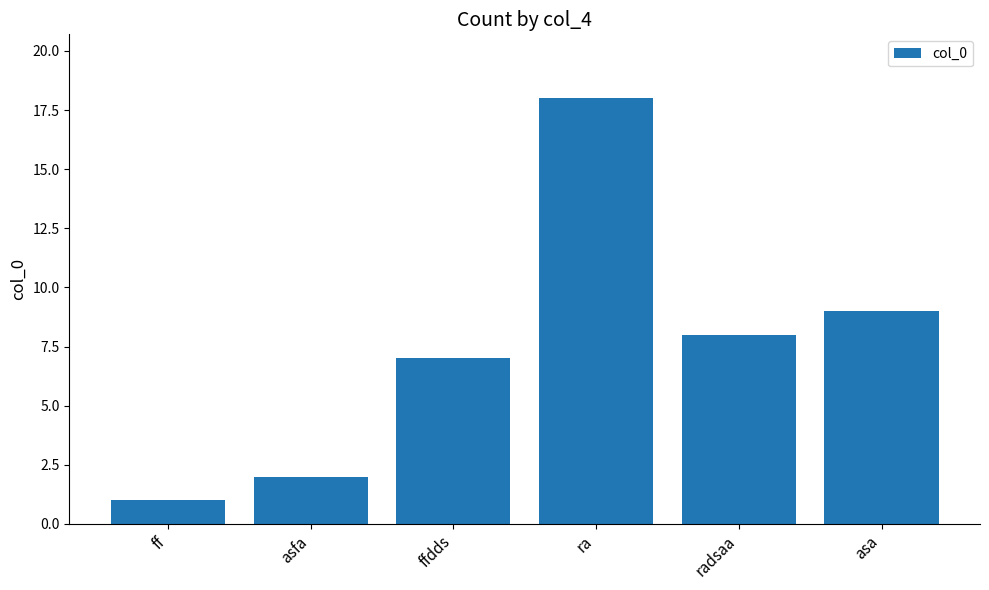

Between asfa and ra, which is larger?

ra